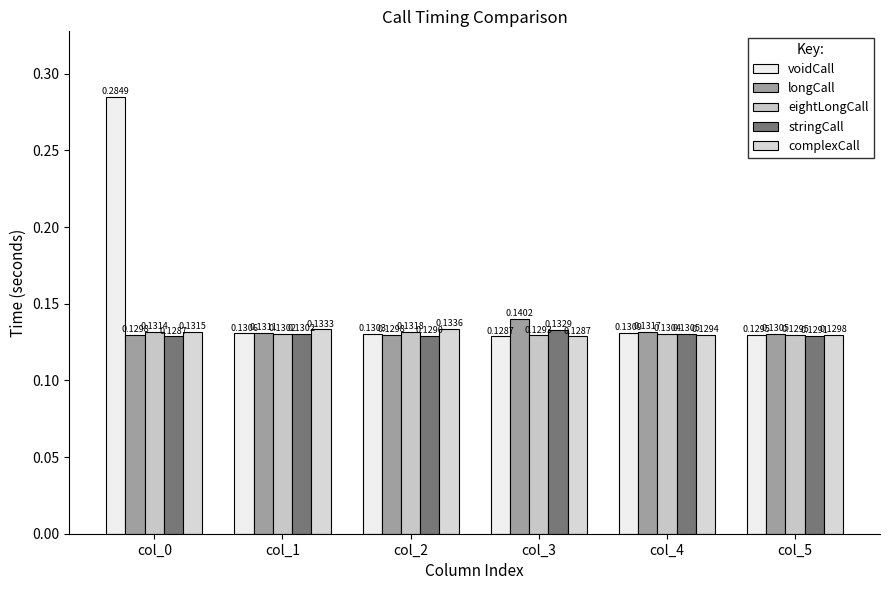

How many data points does each series have?

6